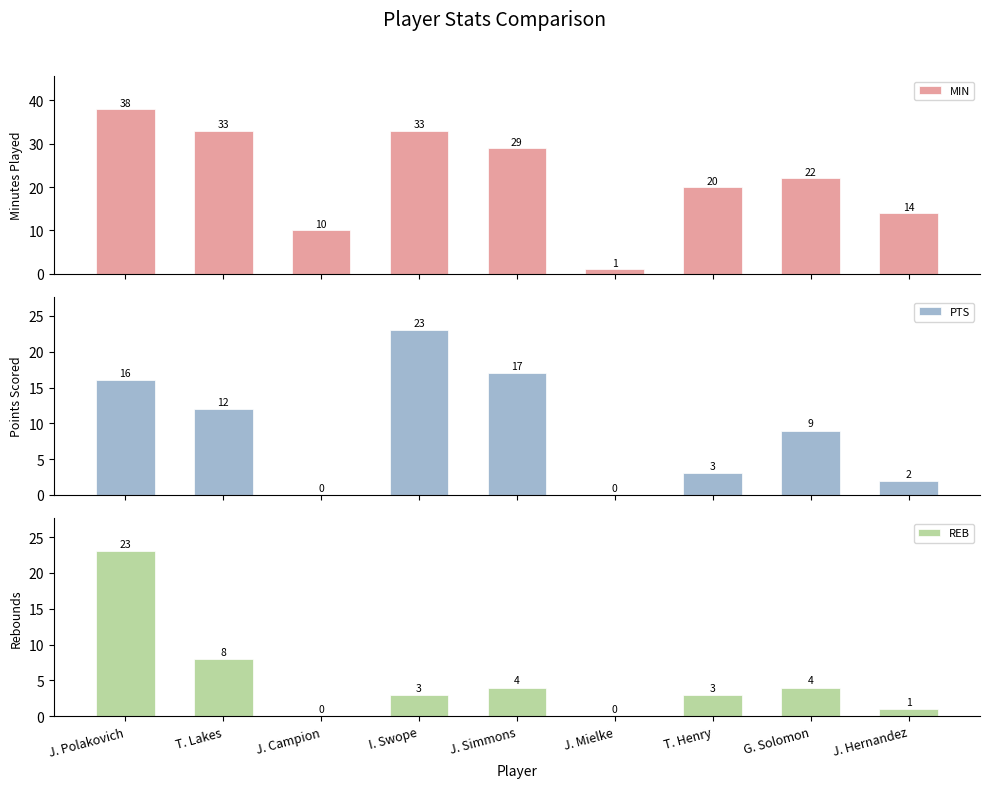

List the series in order of their peak value, highest first.

MIN, PTS, REB